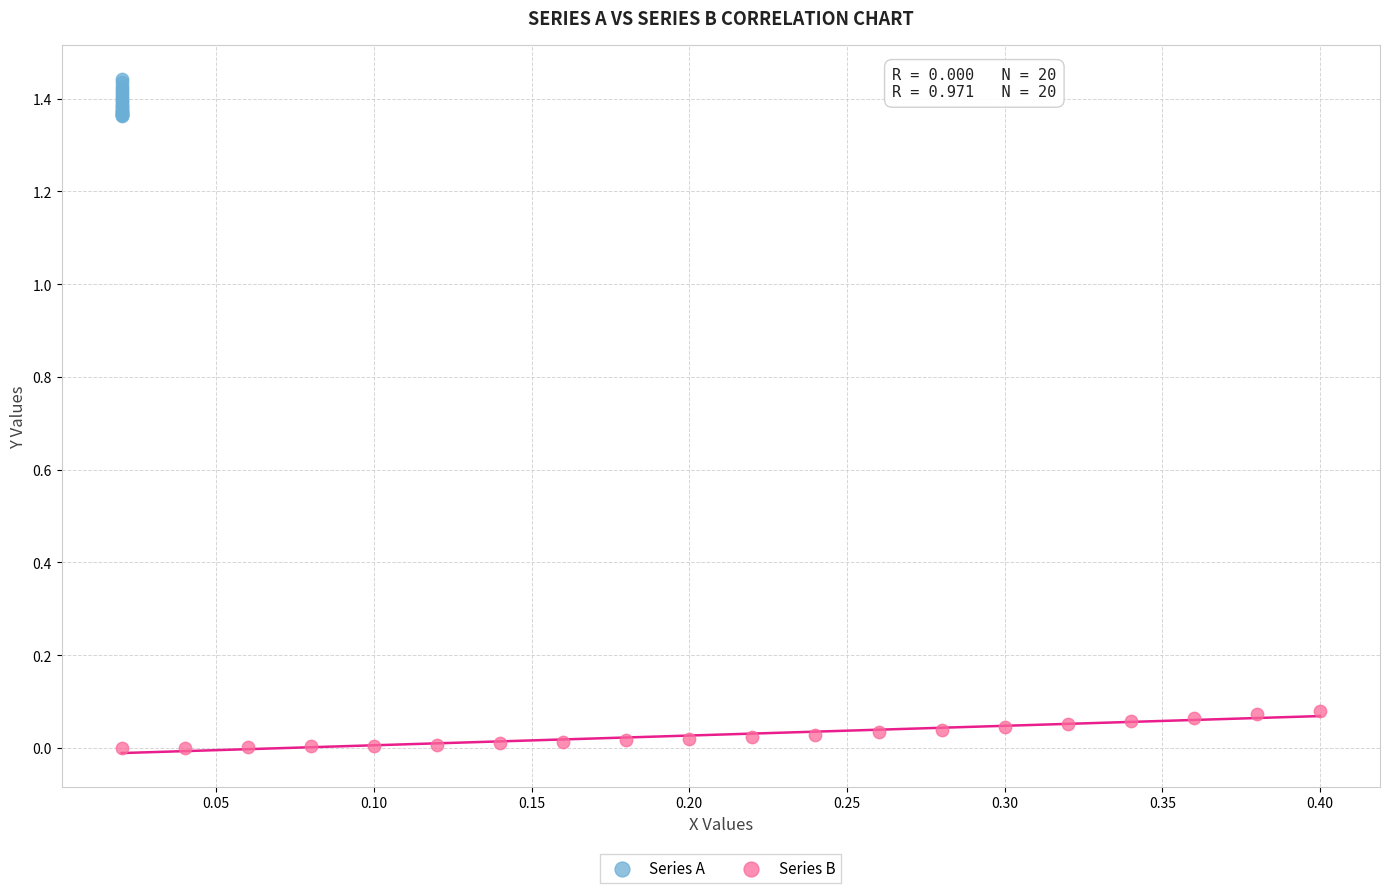

Which series reaches the minimum Y coordinate?

Series B